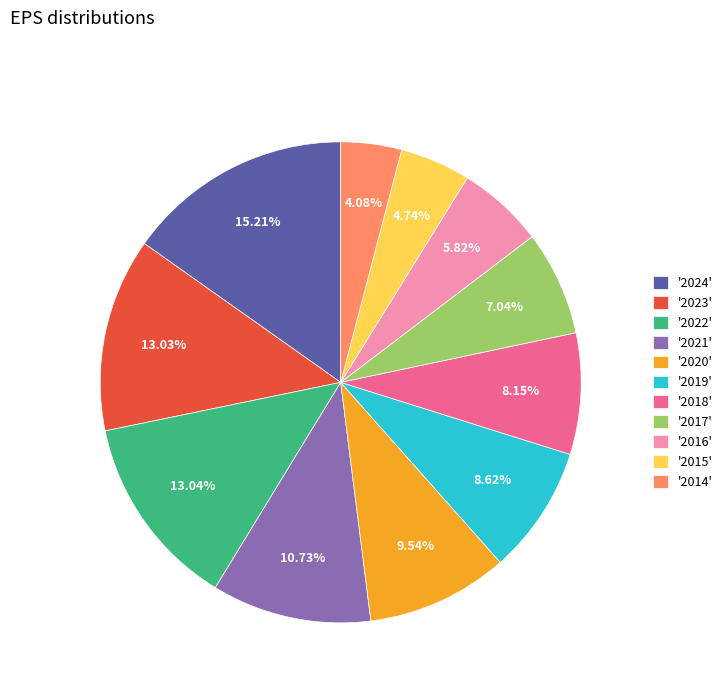

To the nearest percent, what is the average slice percentage?

9%